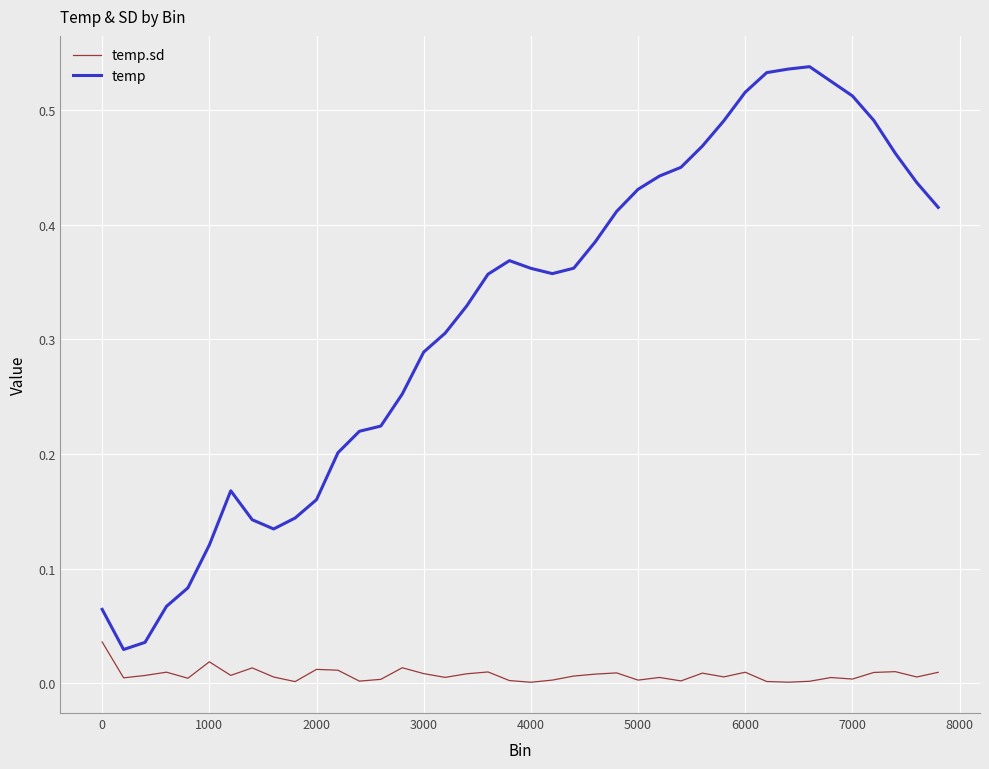

True or false: temp.sd and temp cross at least once.

False